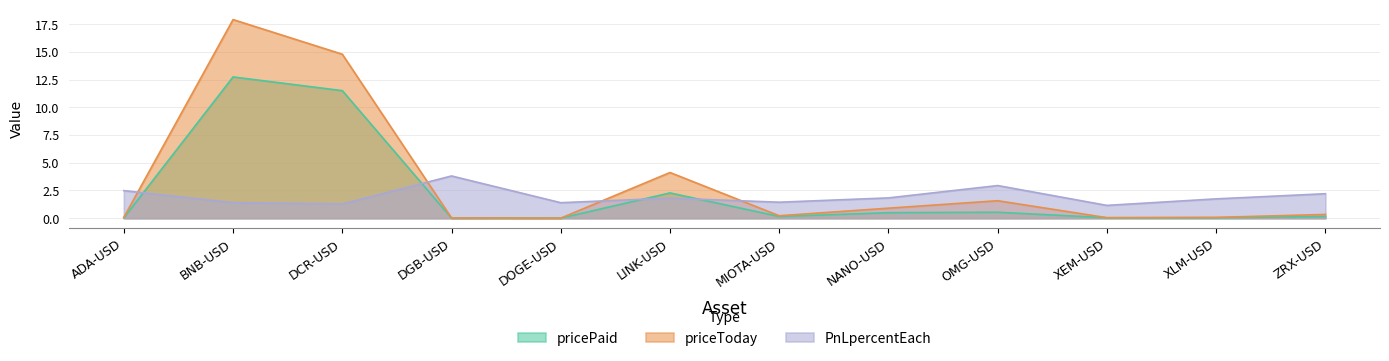

What is the maximum value for PnLpercentEach?

3.8